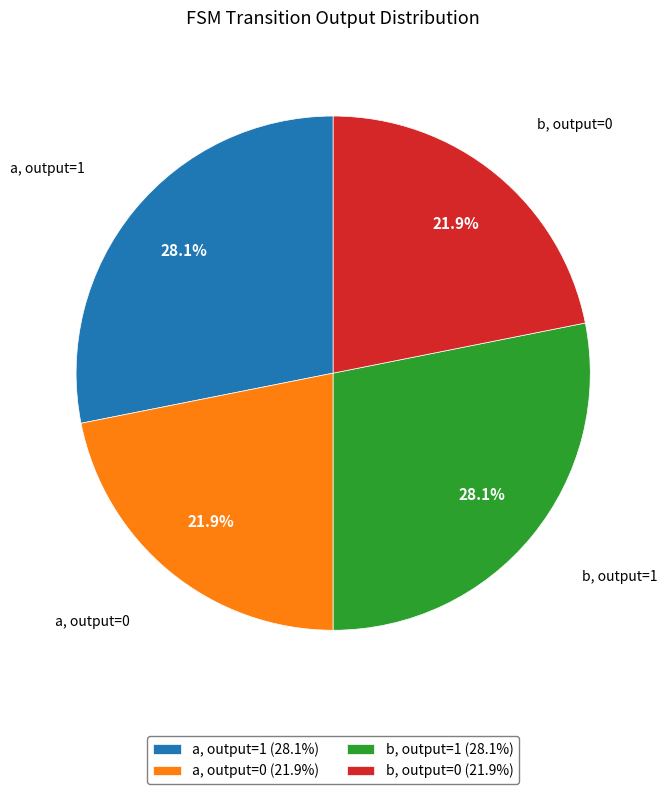

Count the number of slices in the pie.

4